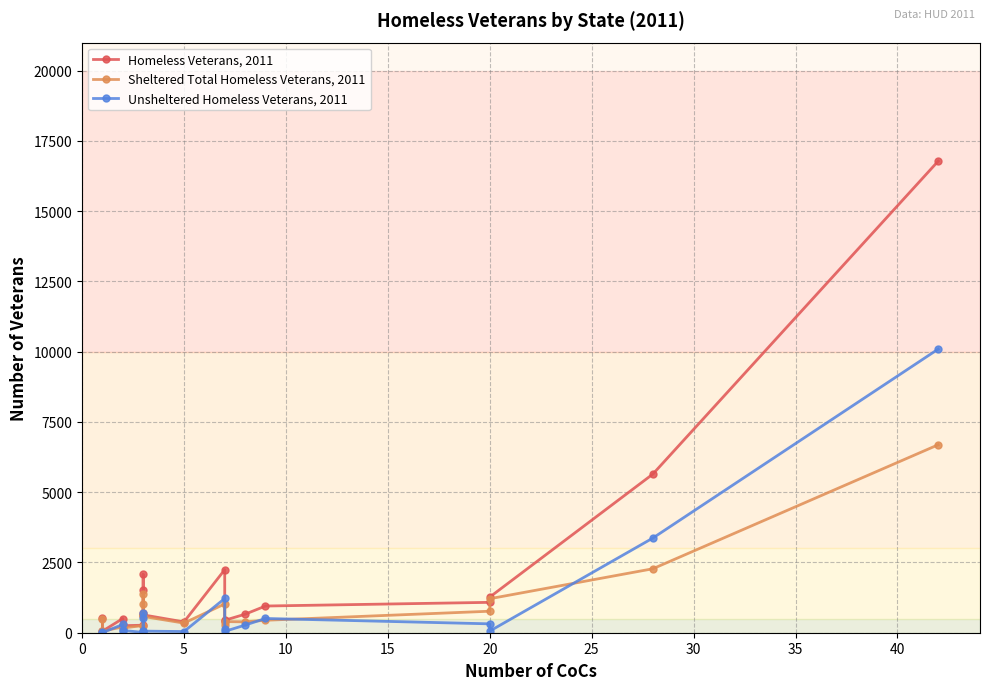

Is it true that Sheltered Total Homeless Veterans, 2011 equals 137 at 25?

False